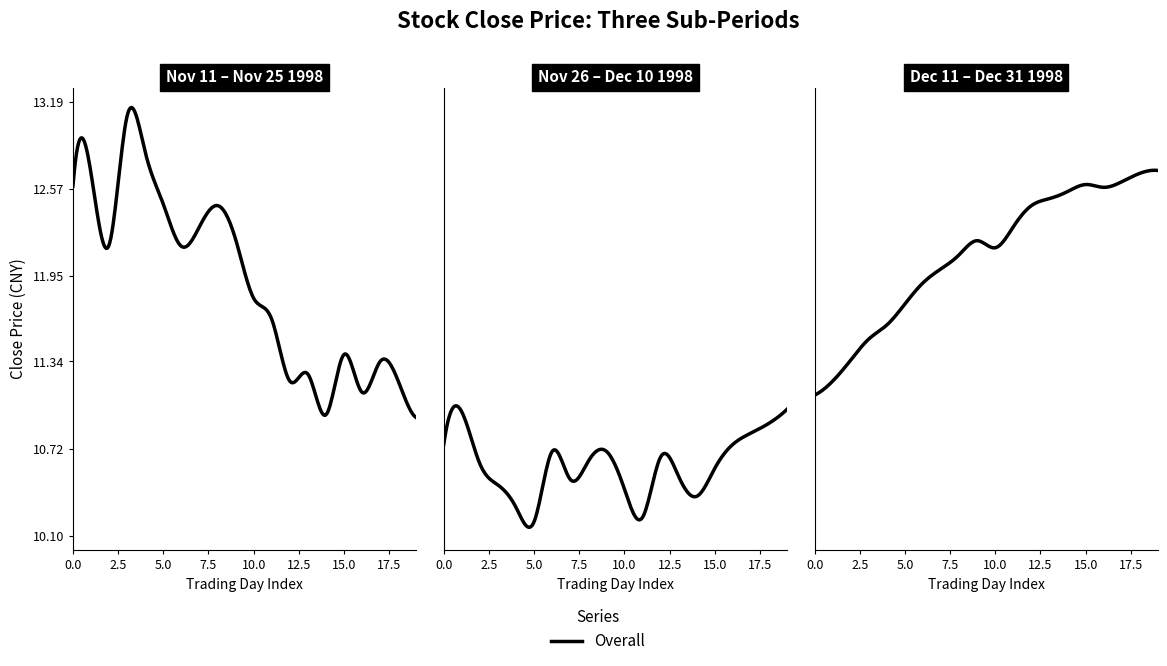

True or false: there are more than 2 points higher than both neighbors.

True